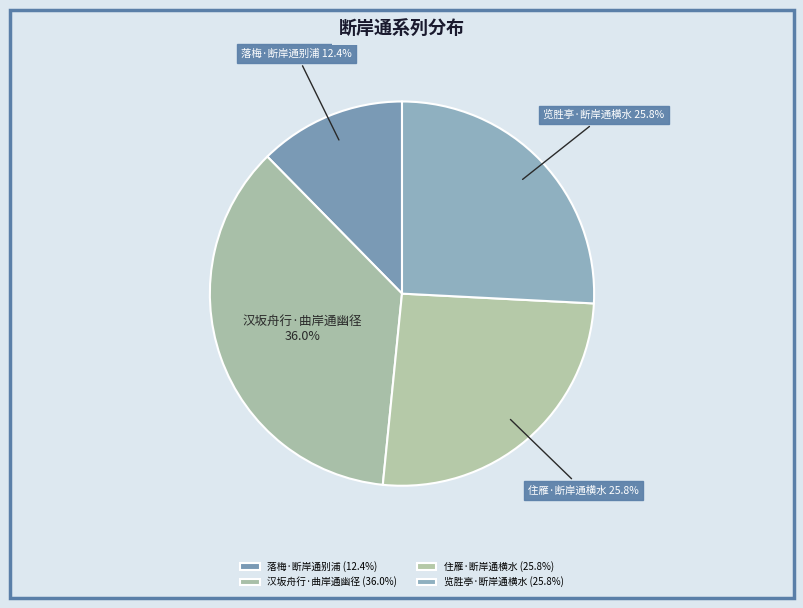

To the nearest percent, what is the difference between the largest and smallest slice percentages?

24%